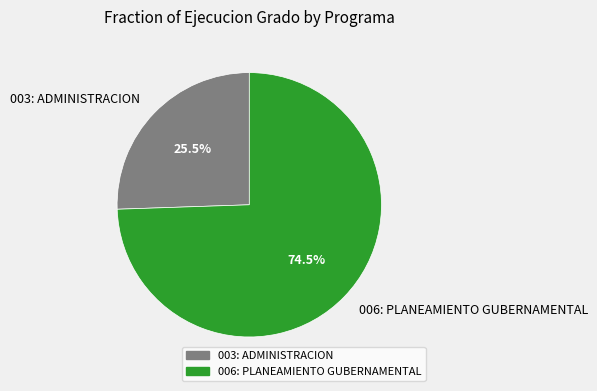

How many slices are in this pie chart?

2